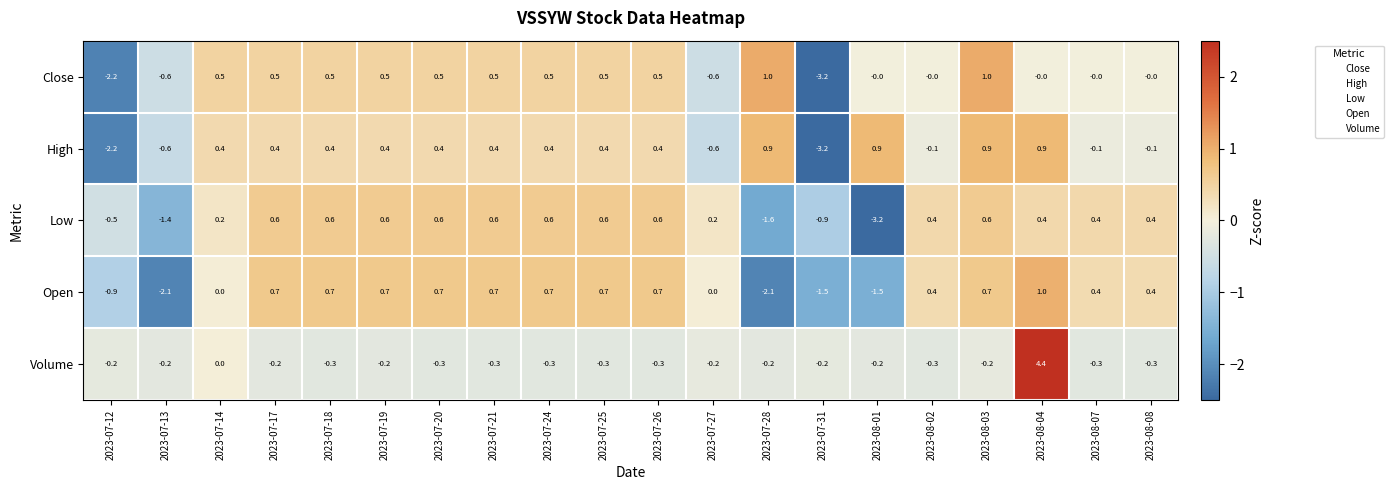

What is the difference between the maximum and second lowest values in the Open series?

3.1